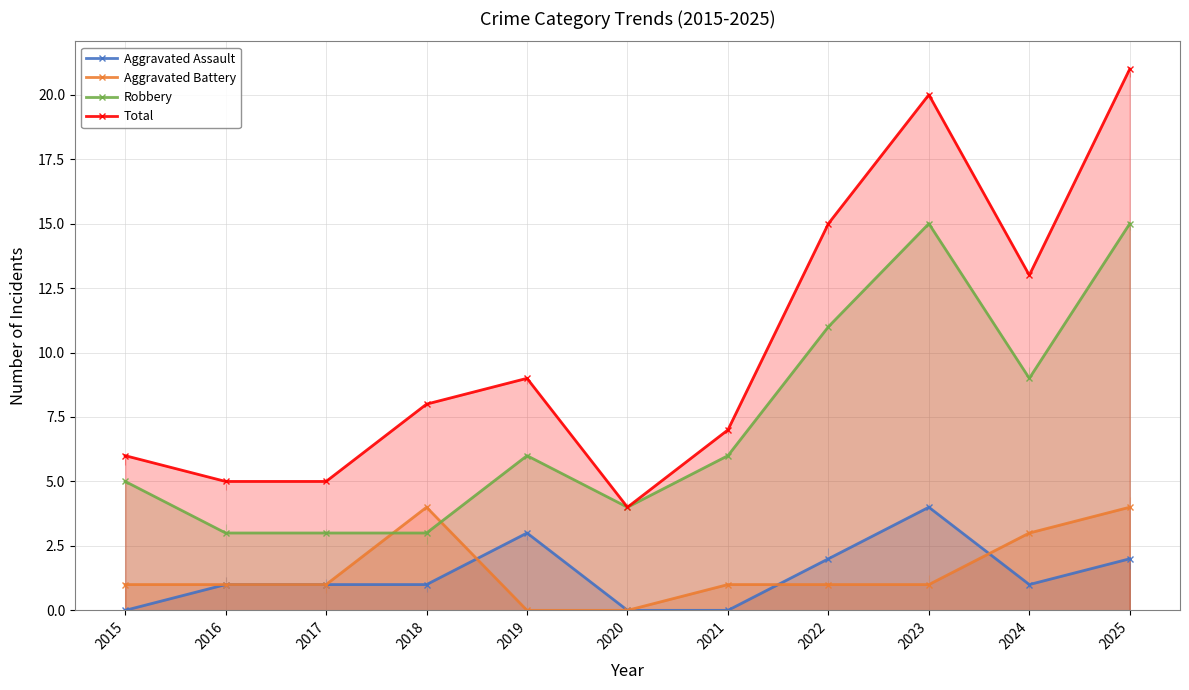

True or false: Aggravated Assault has a value of 4 at 2019.

False